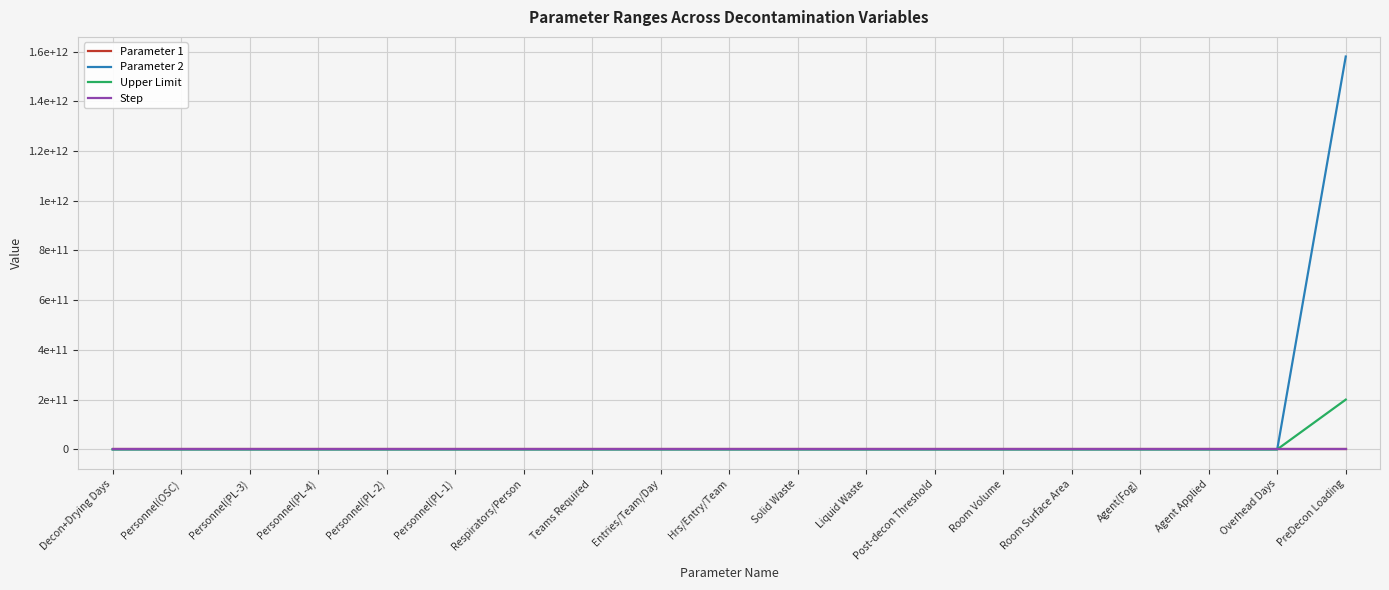

Does the chart display data point markers on the line(s)?

No